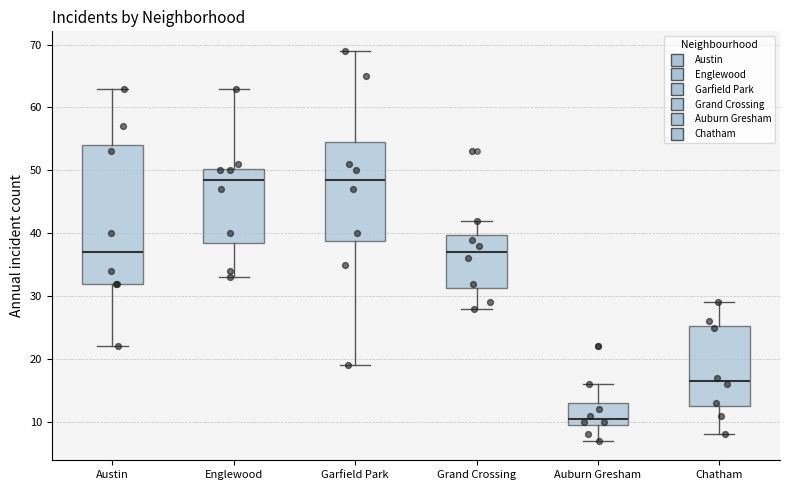

Reading left to right, read every box against the y-axis: the position of its median line, the range the box covers, and the ends of its whiskers. The values are not printed on the chart, so give them approximately, as read against the axis.

Austin: median 37, box 32 to 54, whiskers 22 to 63
Englewood: median 49, box 39 to 50, whiskers 33 to 63
Garfield Park: median 49, box 39 to 55, whiskers 19 to 69
Grand Crossing: median 37, box 31 to 40, whiskers 28 to 42
Auburn Gresham: median 11, box 10 to 13, whiskers 7 to 16
Chatham: median 17, box 13 to 25, whiskers 8 to 29